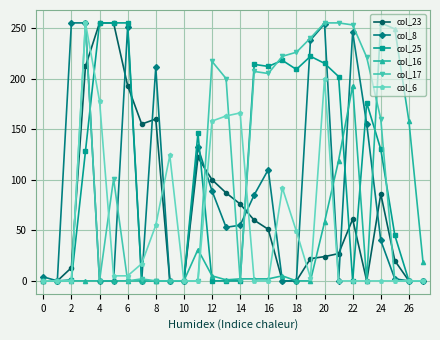

True or false: col_23 has more than 2 points higher than both neighbors.

True